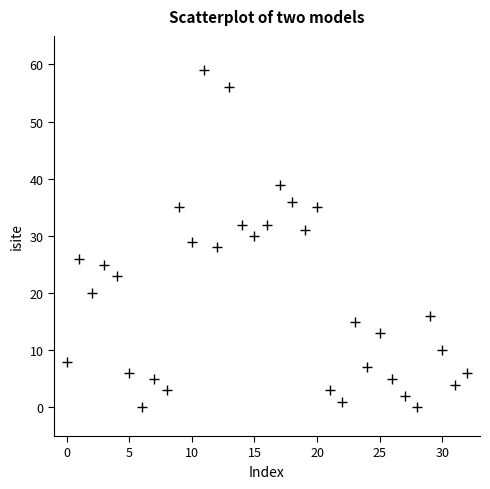

What is the range of Y values (max minus min)?

59